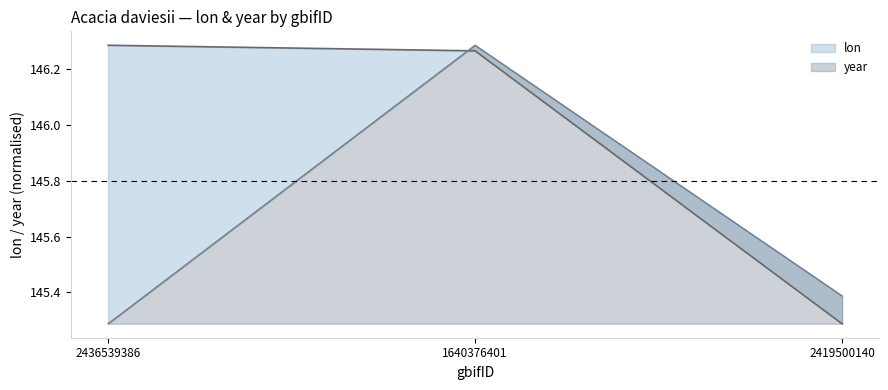

List the series in order of their peak value, lowest first.

lon, year